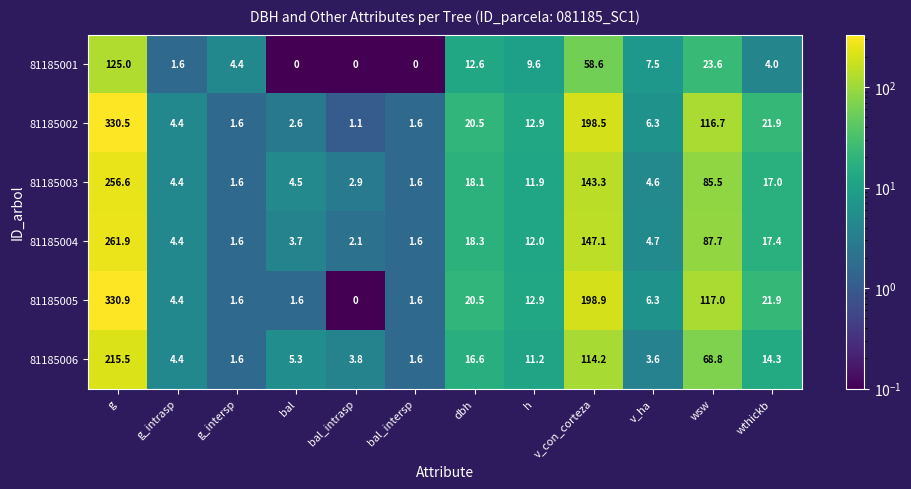

What is the lowest value of the 81185003 series?

1.6